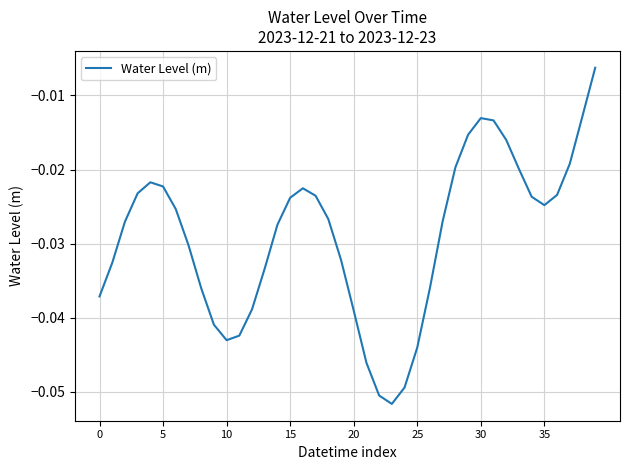

Reading left to right, transcribe all the data shown in this chart.

-0.0	-0.0	-0.0	-0.0	-0.0	-0.0	-0.0	-0.0	-0.0	-0.0	-0.0	-0.0	-0.0	-0.0	-0.0	-0.0	-0.0	-0.0	-0.0	-0.0	-0.0	-0.0	-0.1	-0.1	-0.0	-0.0	-0.0	-0.0	-0.0	-0.0	-0.0	-0.0	-0.0	-0.0	-0.0	-0.0	-0.0	-0.0	-0.0	-0.0